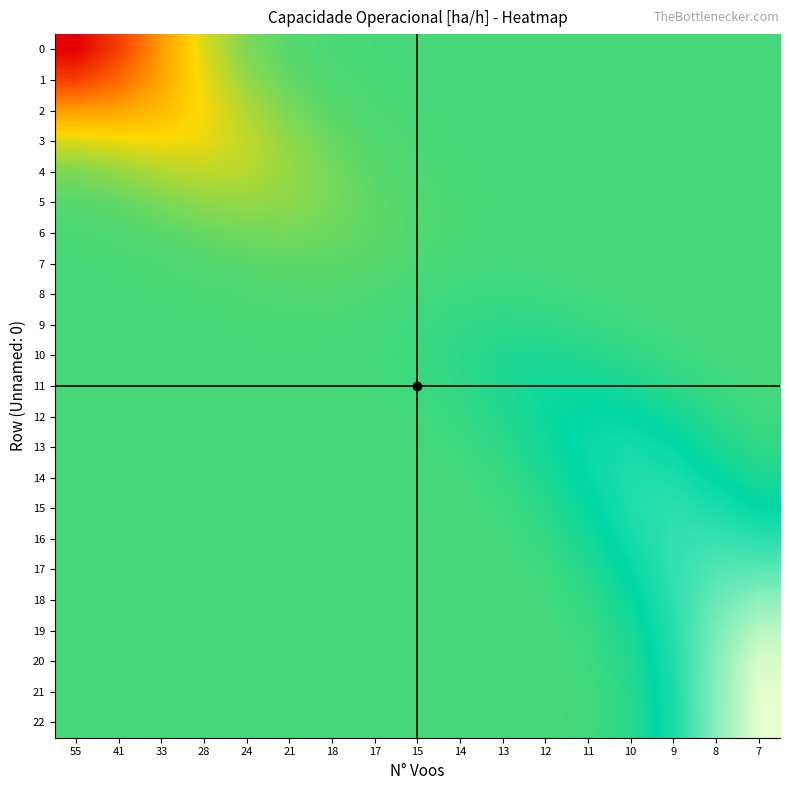

Reading left to right, list all the values displayed in this chart.

0: 55=12.1	41=12.4	33=12.7	28=12.9	24=13.1	21=13.1	18=13.1	17=13.1	15=13.1	14=13.1	13=13.1	12=13.1	11=13.1	10=13.1	9=13.1	8=13.1	7=13.1
1: 55=12.4	41=12.5	33=12.7	28=12.9	24=13.0	21=13.1	18=13.1	17=13.1	15=13.1	14=13.1	13=13.1	12=13.1	11=13.1	10=13.1	9=13.1	8=13.1	7=13.1
2: 55=12.7	41=12.7	33=12.8	28=12.9	24=13.0	21=13.1	18=13.1	17=13.1	15=13.1	14=13.1	13=13.1	12=13.1	11=13.1	10=13.1	9=13.1	8=13.1	7=13.1
3: 55=12.9	41=12.9	33=12.9	28=12.9	24=13.0	21=13.0	18=13.1	17=13.1	15=13.1	14=13.1	13=13.1	12=13.1	11=13.1	10=13.1	9=13.1	8=13.1	7=13.1
4: 55=13.1	41=13.0	33=13.0	28=13.0	24=13.0	21=13.0	18=13.1	17=13.1	15=13.1	14=13.1	13=13.1	12=13.1	11=13.1	10=13.1	9=13.1	8=13.1	7=13.1
5: 55=13.1	41=13.1	33=13.1	28=13.0	24=13.0	21=13.0	18=13.1	17=13.1	15=13.1	14=13.1	13=13.1	12=13.1	11=13.1	10=13.1	9=13.1	8=13.1	7=13.1
6: 55=13.1	41=13.1	33=13.1	28=13.1	24=13.1	21=13.1	18=13.1	17=13.1	15=13.1	14=13.1	13=13.1	12=13.1	11=13.1	10=13.1	9=13.1	8=13.1	7=13.1
7: 55=13.1	41=13.1	33=13.1	28=13.1	24=13.1	21=13.1	18=13.1	17=13.1	15=13.1	14=13.1	13=13.1	12=13.1	11=13.1	10=13.1	9=13.1	8=13.1	7=13.1
8: 55=13.1	41=13.1	33=13.1	28=13.1	24=13.1	21=13.1	18=13.1	17=13.1	15=13.1	14=13.2	13=13.2	12=13.2	11=13.1	10=13.1	9=13.1	8=13.1	7=13.1
9: 55=13.1	41=13.1	33=13.1	28=13.1	24=13.1	21=13.1	18=13.1	17=13.1	15=13.2	14=13.2	13=13.2	12=13.2	11=13.2	10=13.2	9=13.1	8=13.1	7=13.1
10: 55=13.1	41=13.1	33=13.1	28=13.1	24=13.1	21=13.1	18=13.1	17=13.1	15=13.2	14=13.2	13=13.2	12=13.2	11=13.2	10=13.2	9=13.2	8=13.1	7=13.1
11: 55=13.1	41=13.1	33=13.1	28=13.1	24=13.1	21=13.1	18=13.1	17=13.1	15=13.2	14=13.2	13=13.2	12=13.2	11=13.2	10=13.2	9=13.2	8=13.2	7=13.1
12: 55=13.1	41=13.1	33=13.1	28=13.1	24=13.1	21=13.1	18=13.1	17=13.1	15=13.1	14=13.2	13=13.2	12=13.2	11=13.2	10=13.2	9=13.2	8=13.2	7=13.2
13: 55=13.1	41=13.1	33=13.1	28=13.1	24=13.1	21=13.1	18=13.1	17=13.1	15=13.1	14=13.2	13=13.2	12=13.2	11=13.3	10=13.3	9=13.3	8=13.2	7=13.2
14: 55=13.1	41=13.1	33=13.1	28=13.1	24=13.1	21=13.1	18=13.1	17=13.1	15=13.1	14=13.1	13=13.2	12=13.2	11=13.3	10=13.3	9=13.3	8=13.2	7=13.2
15: 55=13.1	41=13.1	33=13.1	28=13.1	24=13.1	21=13.1	18=13.1	17=13.1	15=13.1	14=13.1	13=13.2	12=13.2	11=13.2	10=13.3	9=13.3	8=13.3	7=13.2
16: 55=13.1	41=13.1	33=13.1	28=13.1	24=13.1	21=13.1	18=13.1	17=13.1	15=13.1	14=13.1	13=13.1	12=13.2	11=13.2	10=13.3	9=13.3	8=13.3	7=13.3
17: 55=13.1	41=13.1	33=13.1	28=13.1	24=13.1	21=13.1	18=13.1	17=13.1	15=13.1	14=13.1	13=13.1	12=13.2	11=13.2	10=13.3	9=13.3	8=13.4	7=13.4
18: 55=13.1	41=13.1	33=13.1	28=13.1	24=13.1	21=13.1	18=13.1	17=13.1	15=13.1	14=13.1	13=13.1	12=13.1	11=13.2	10=13.2	9=13.3	8=13.4	7=13.5
19: 55=13.1	41=13.1	33=13.1	28=13.1	24=13.1	21=13.1	18=13.1	17=13.1	15=13.1	14=13.1	13=13.1	12=13.1	11=13.2	10=13.2	9=13.3	8=13.4	7=13.5
20: 55=13.1	41=13.1	33=13.1	28=13.1	24=13.1	21=13.1	18=13.1	17=13.1	15=13.1	14=13.1	13=13.1	12=13.1	11=13.2	10=13.2	9=13.3	8=13.5	7=13.6
21: 55=13.1	41=13.1	33=13.1	28=13.1	24=13.1	21=13.1	18=13.1	17=13.1	15=13.1	14=13.1	13=13.1	12=13.1	11=13.1	10=13.2	9=13.3	8=13.5	7=13.6
22: 55=13.1	41=13.1	33=13.1	28=13.1	24=13.1	21=13.1	18=13.1	17=13.1	15=13.1	14=13.1	13=13.1	12=13.1	11=13.1	10=13.2	9=13.3	8=13.5	7=13.6